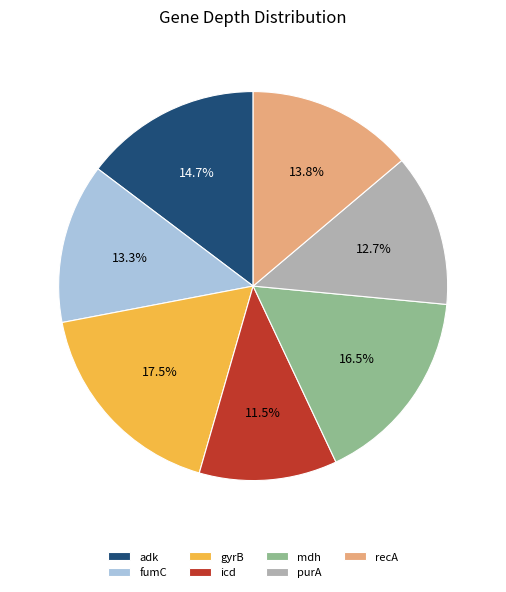

Rank the categories by value from highest to lowest.

gyrB, mdh, adk, recA, fumC, purA, icd